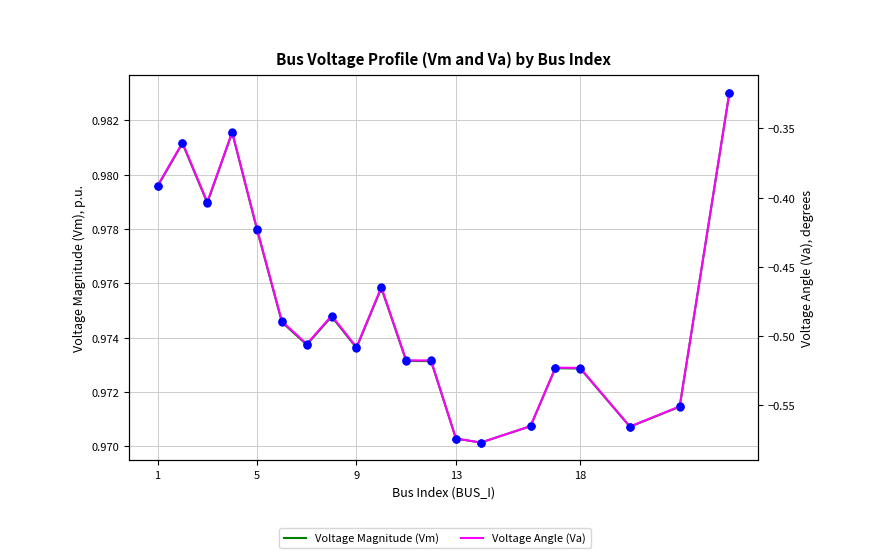

Which series has the largest total across all categories?

Voltage Magnitude (Vm)